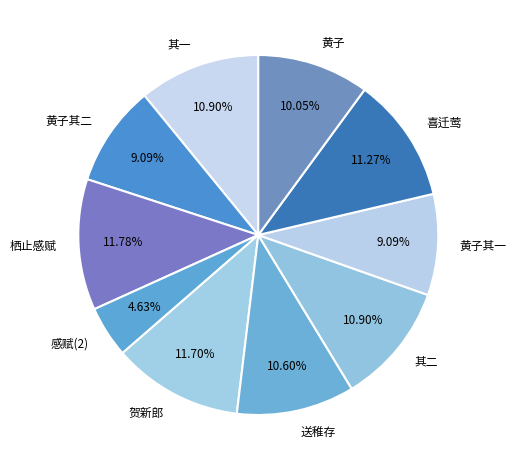

Approximately how many times larger is the value at 喜迁莺 compared to 黄子其一?

1.2